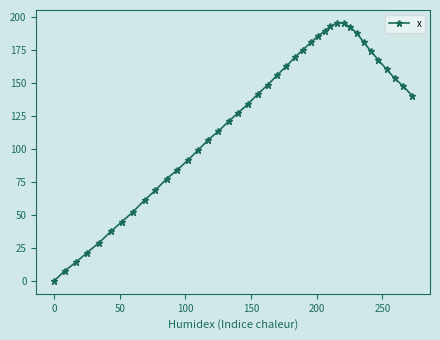

True or false: the data has more than 0 interior local peaks.

True